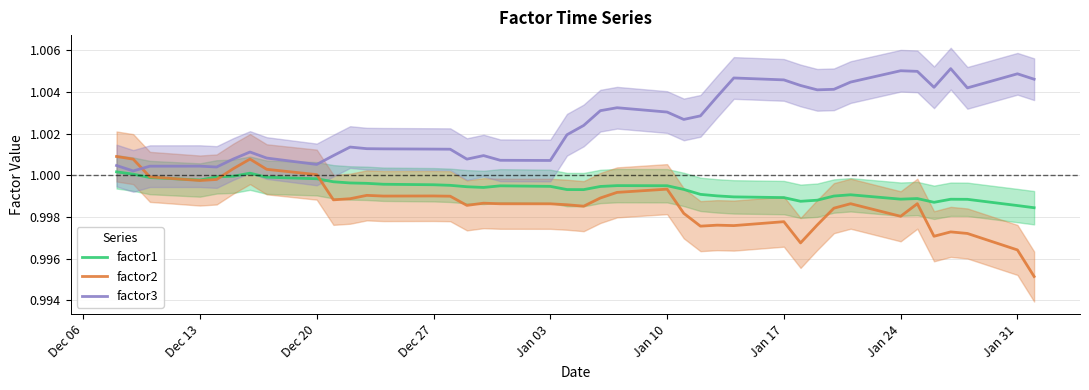

Is the value of factor3 at Dec 13 greater than the value of factor2 at Jan 17?

Yes